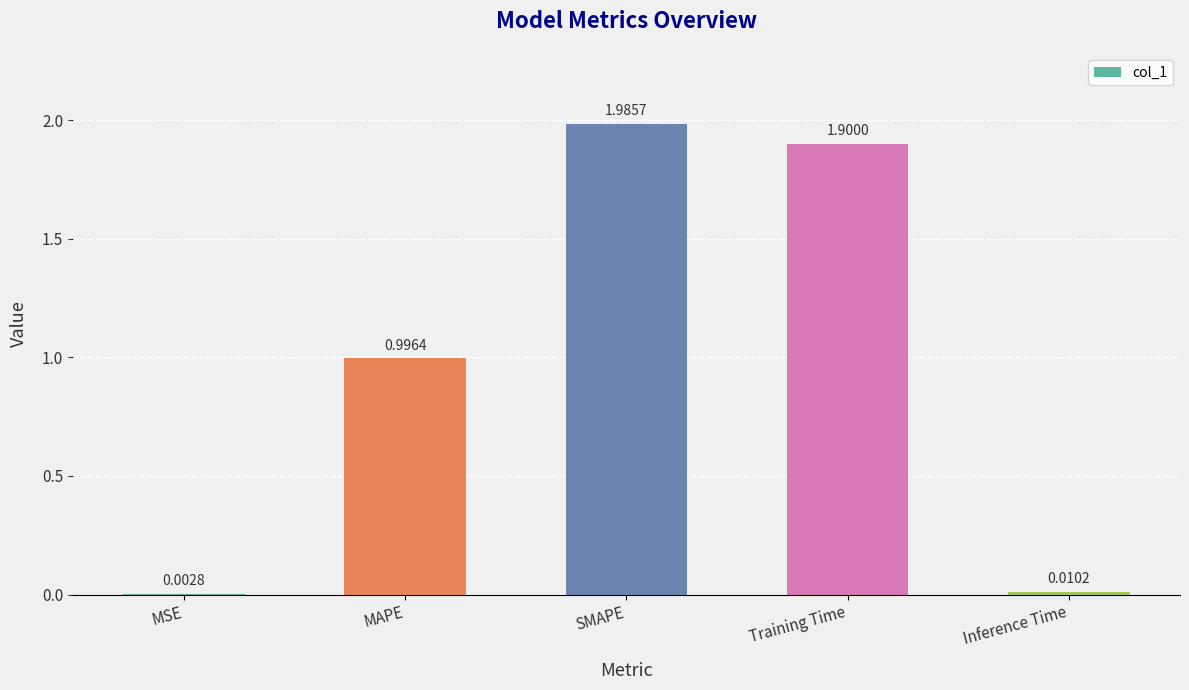

What is the sum of all values?

4.9